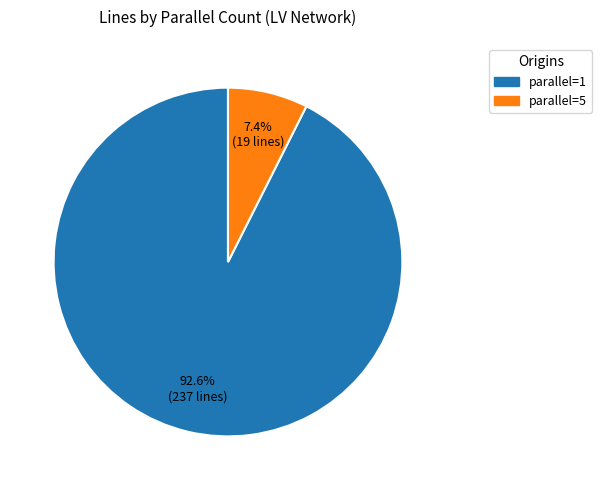

Count the number of slices in the pie.

2